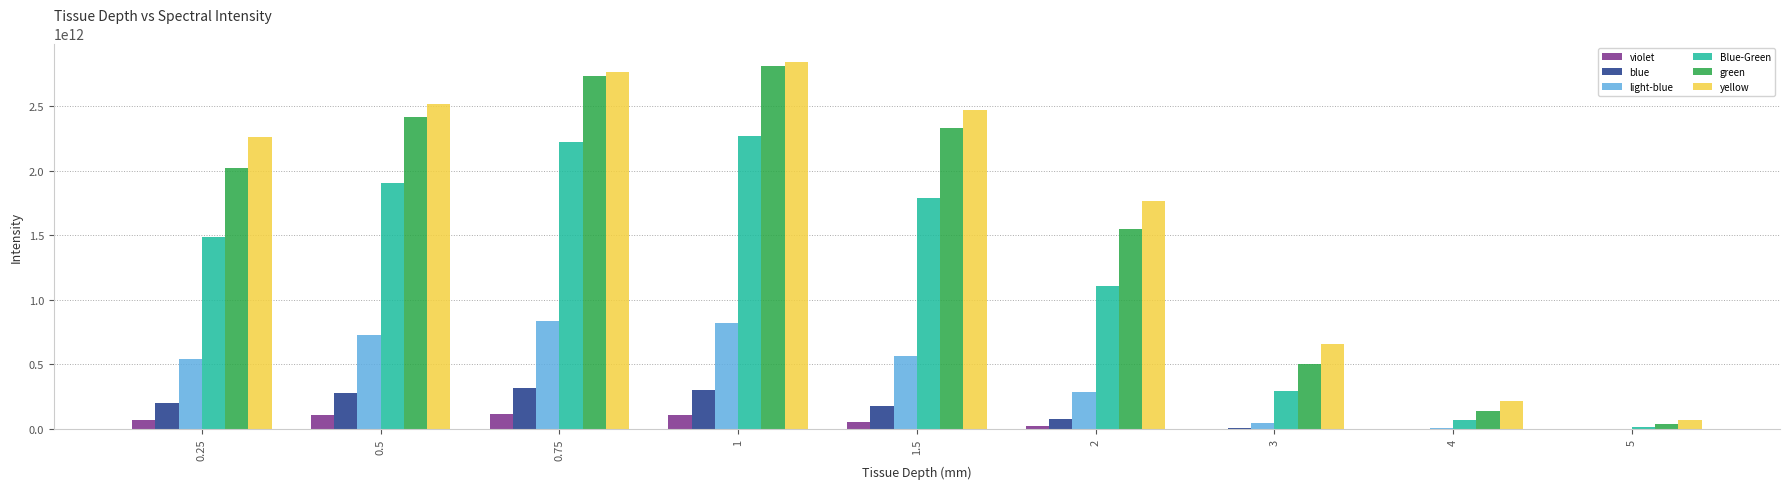

The value of yellow at 0.5 is 573795523305. True or false?

False